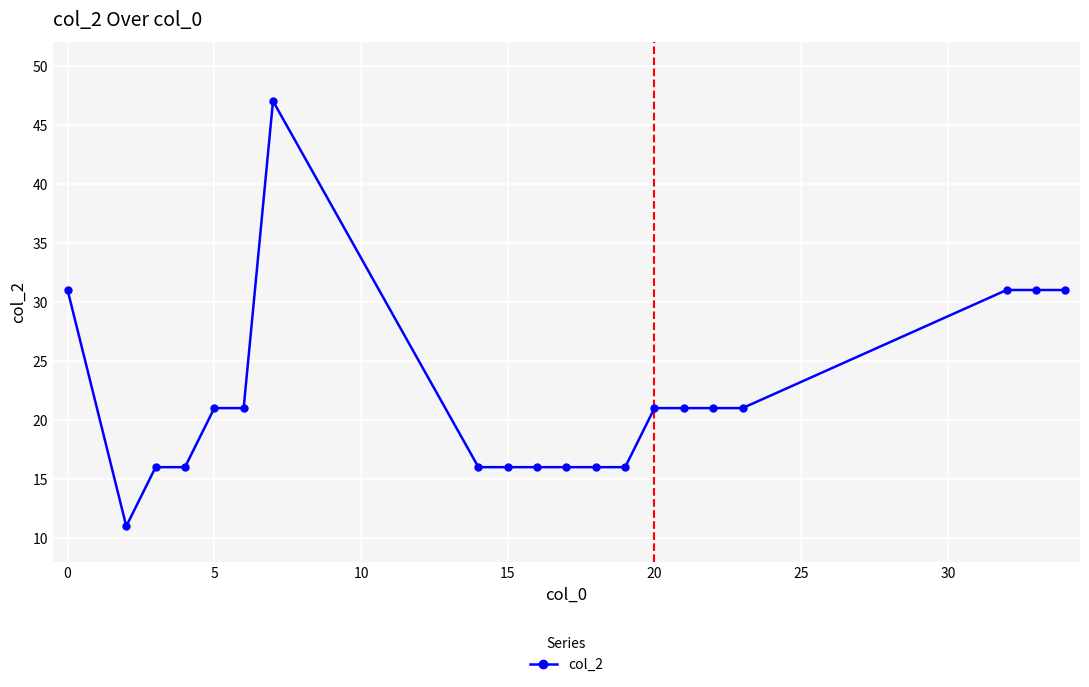

What is the value of the 17th point from the left?

21